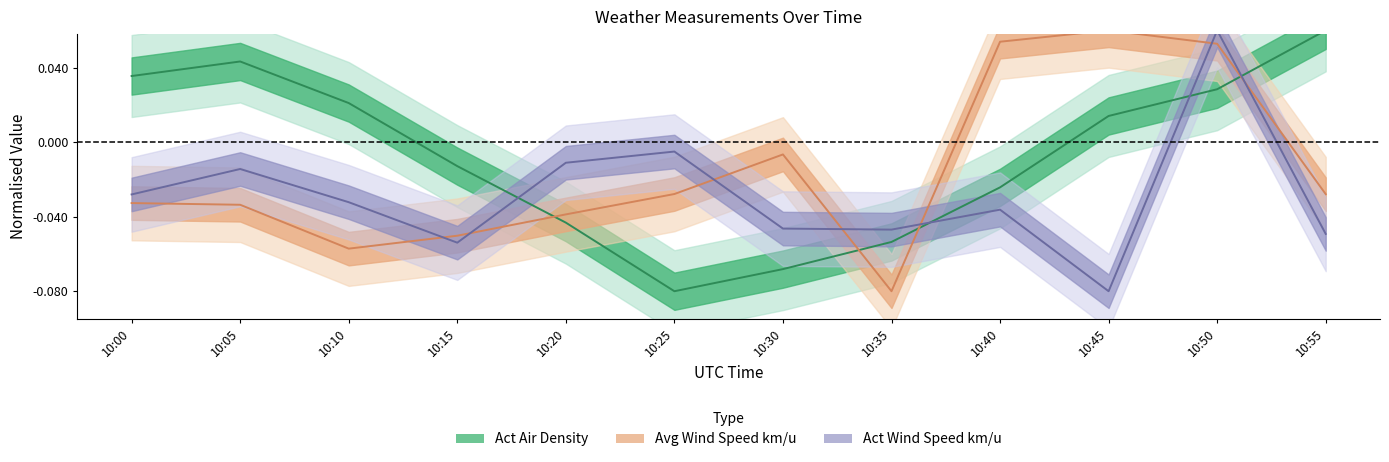

Rank the series by their average value, from highest to lowest.

Act Air Density (line), Avg Wind Speed (line), Act Wind Speed (line)